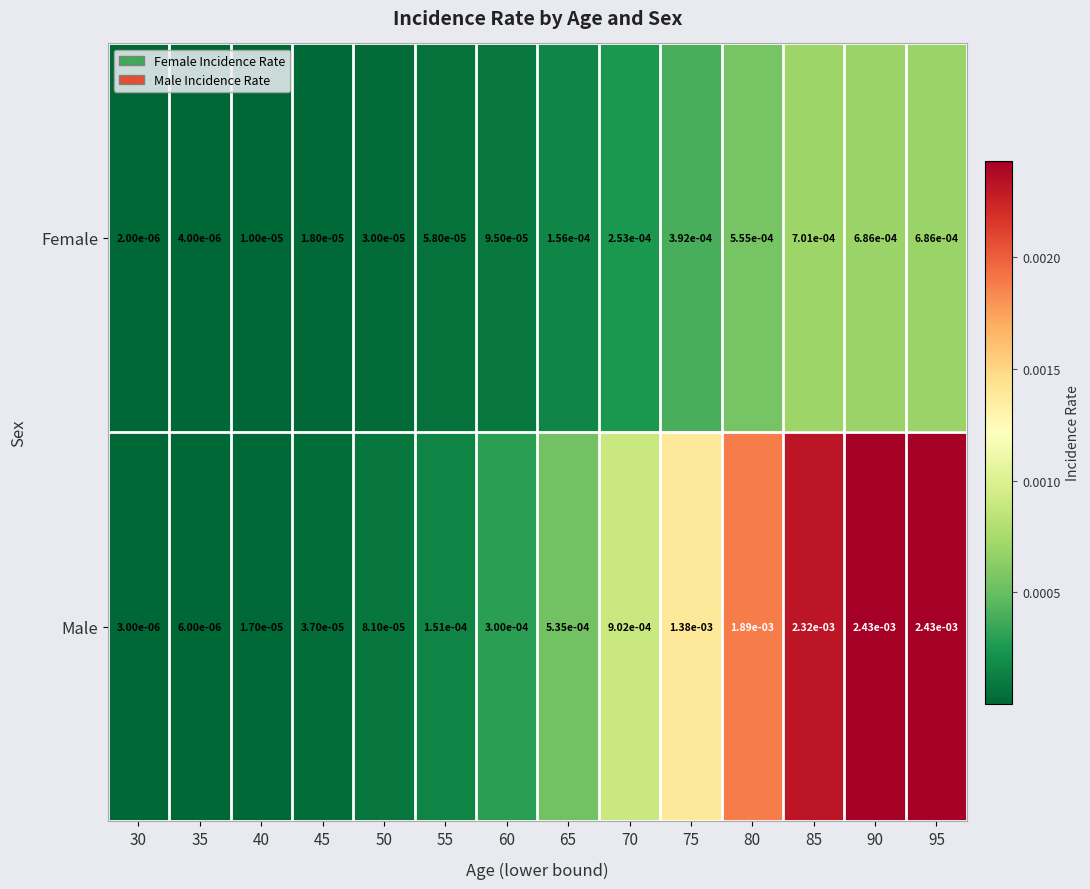

List the series in order of their peak value, lowest first.

Female, Male